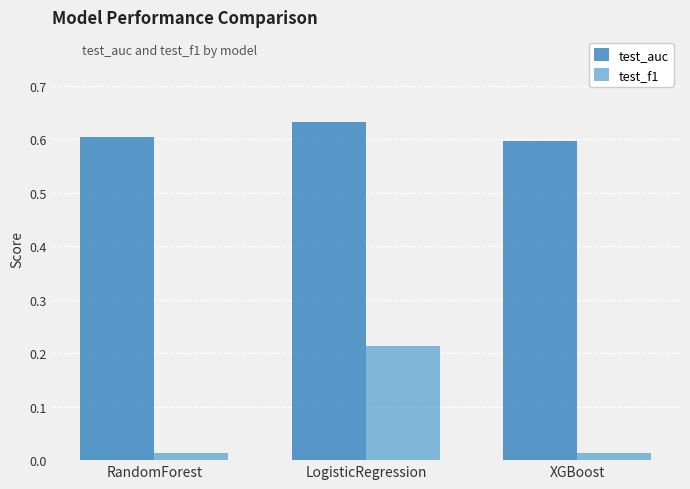

What is the difference between the highest and lowest values at RandomForest?

0.6